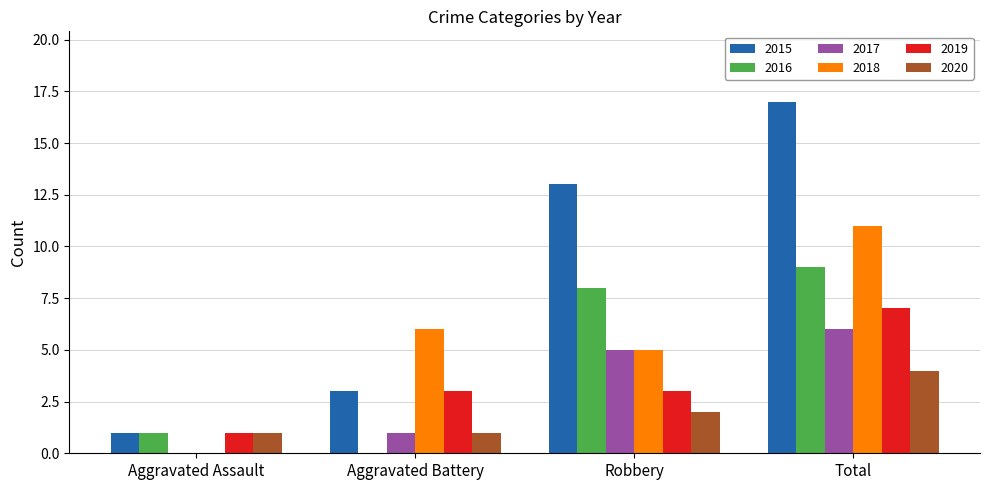

Which series has the largest total across all categories?

2015